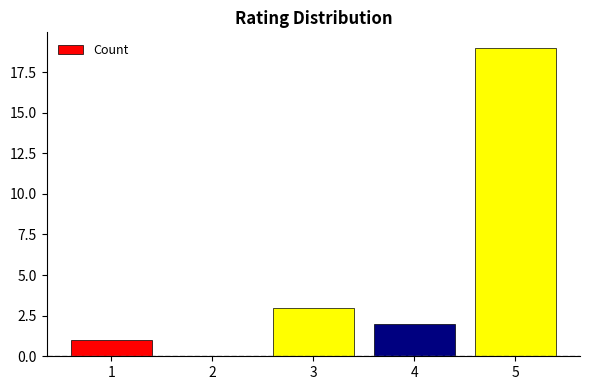

The value at 5 is 19. True or false?

True